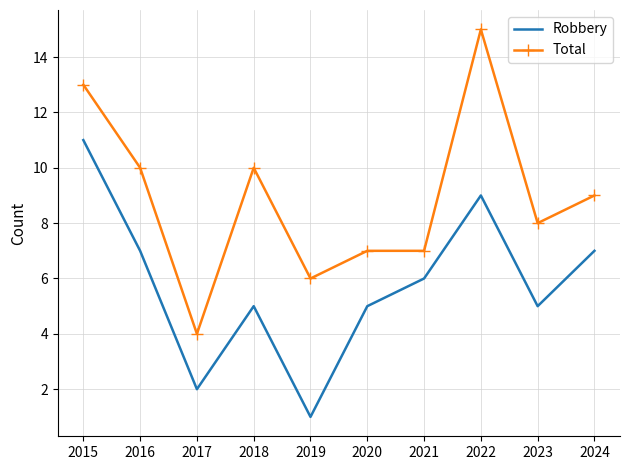

At which label is Total closest to 9?

2024